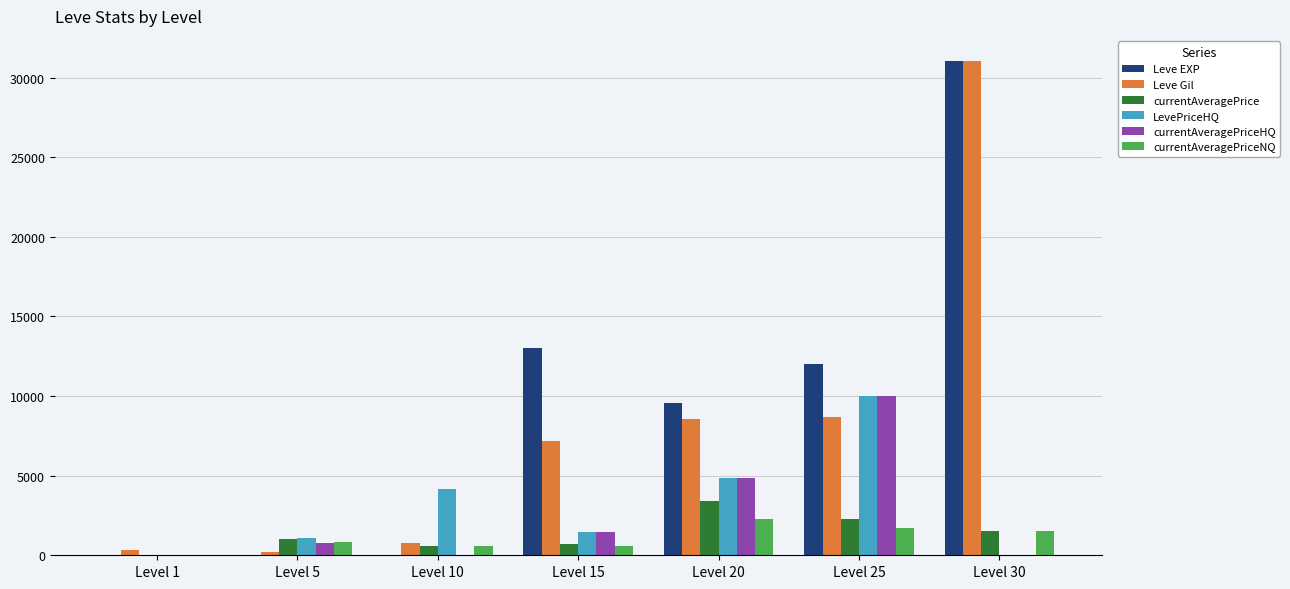

What is the total value across all series at Level 1?

470.4